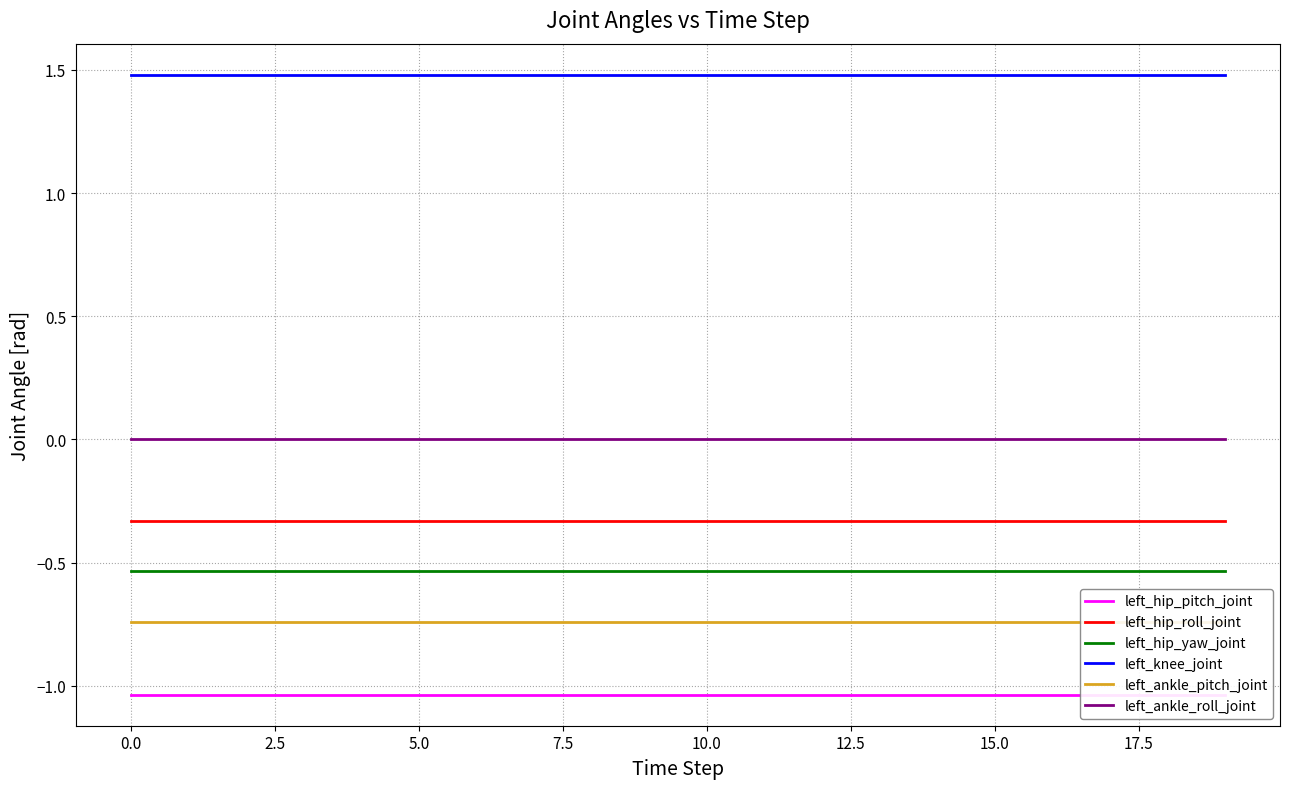

How many lines are shown in the chart?

6